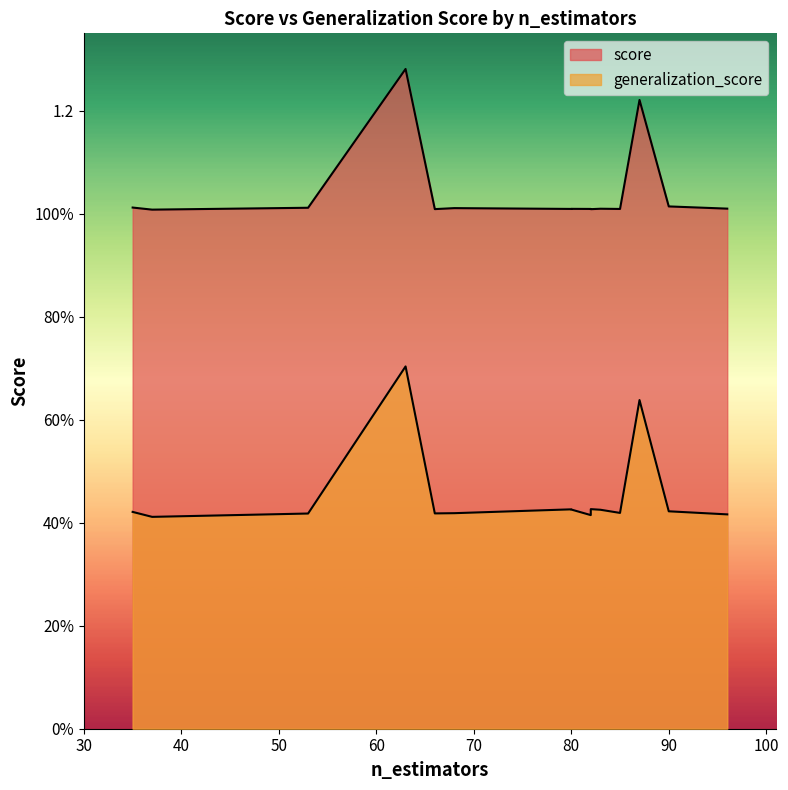

At which category does generalization_score reach its first local peak?

35